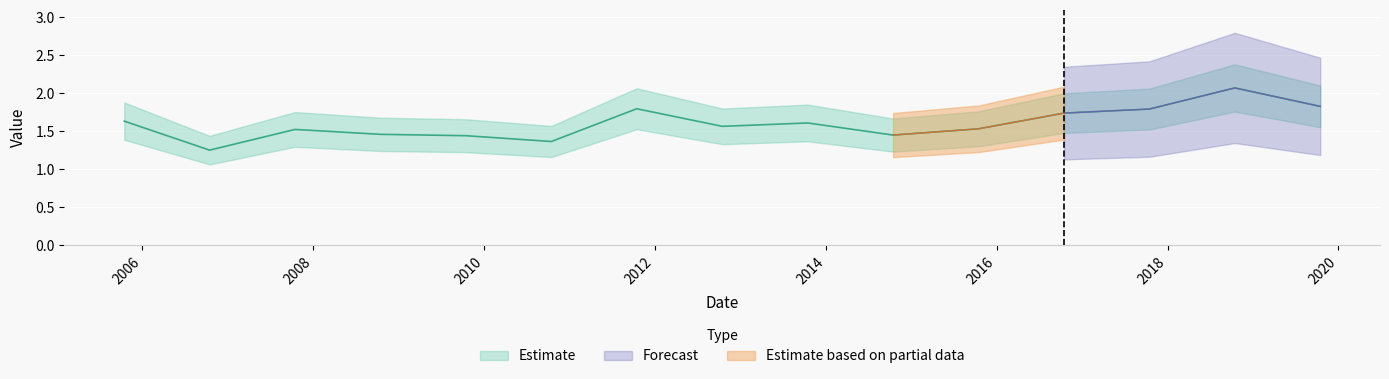

Which category has the highest value across all series?

2018-10-15